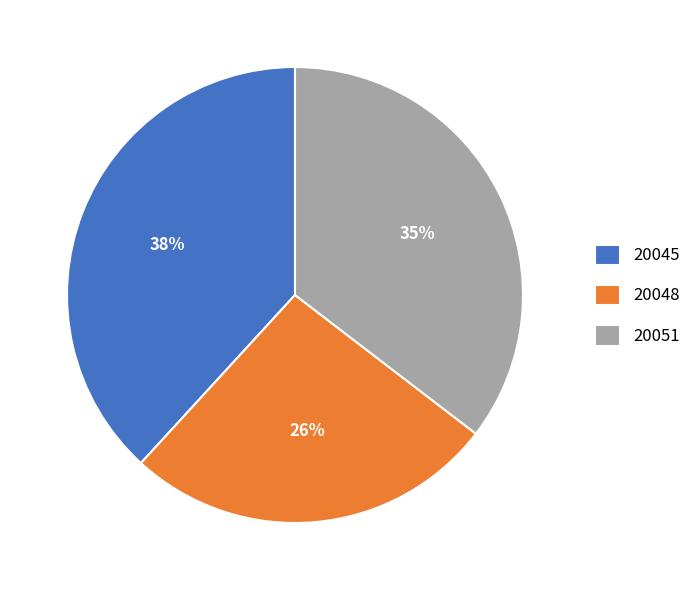

Is there a majority slice in this chart?

No